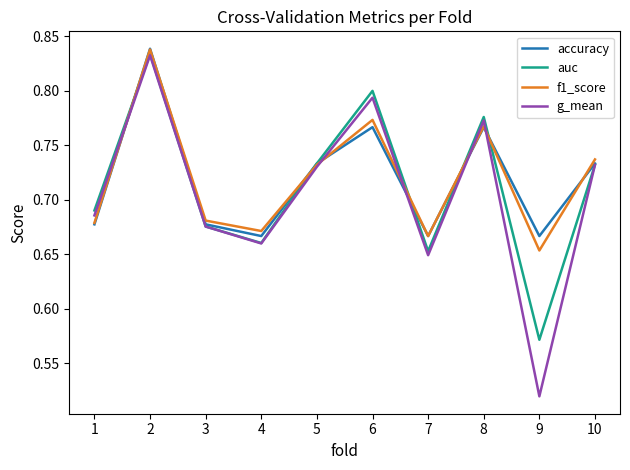

Is the value of accuracy at 4 greater than the value of auc at 7?

Yes